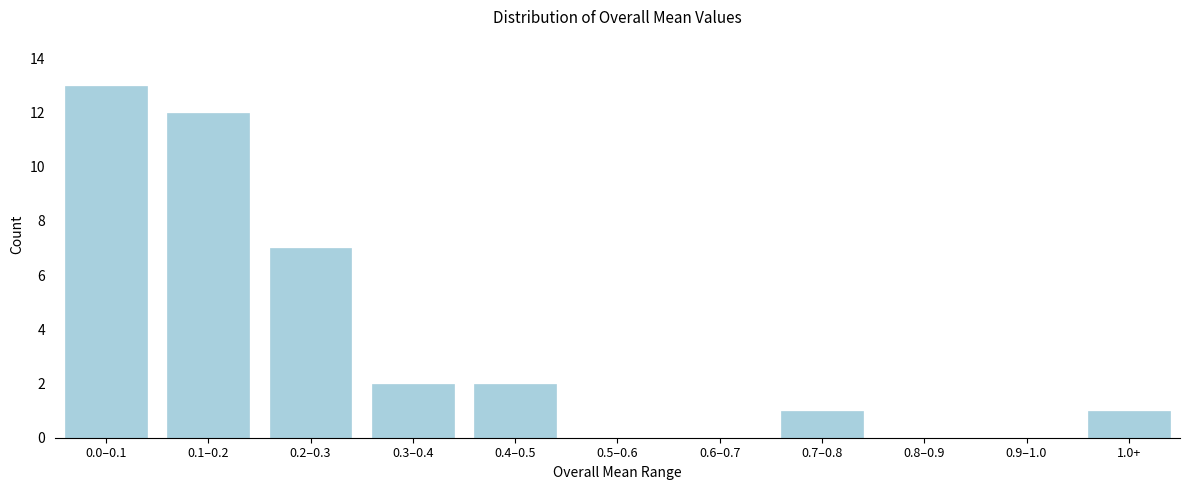

Reading right to left, extract all data points from this chart.

1.0+=1	0.9–1.0=0	0.8–0.9=0	0.7–0.8=1	0.6–0.7=0	0.5–0.6=0	0.4–0.5=2	0.3–0.4=2	0.2–0.3=7	0.1–0.2=12	0.0–0.1=13